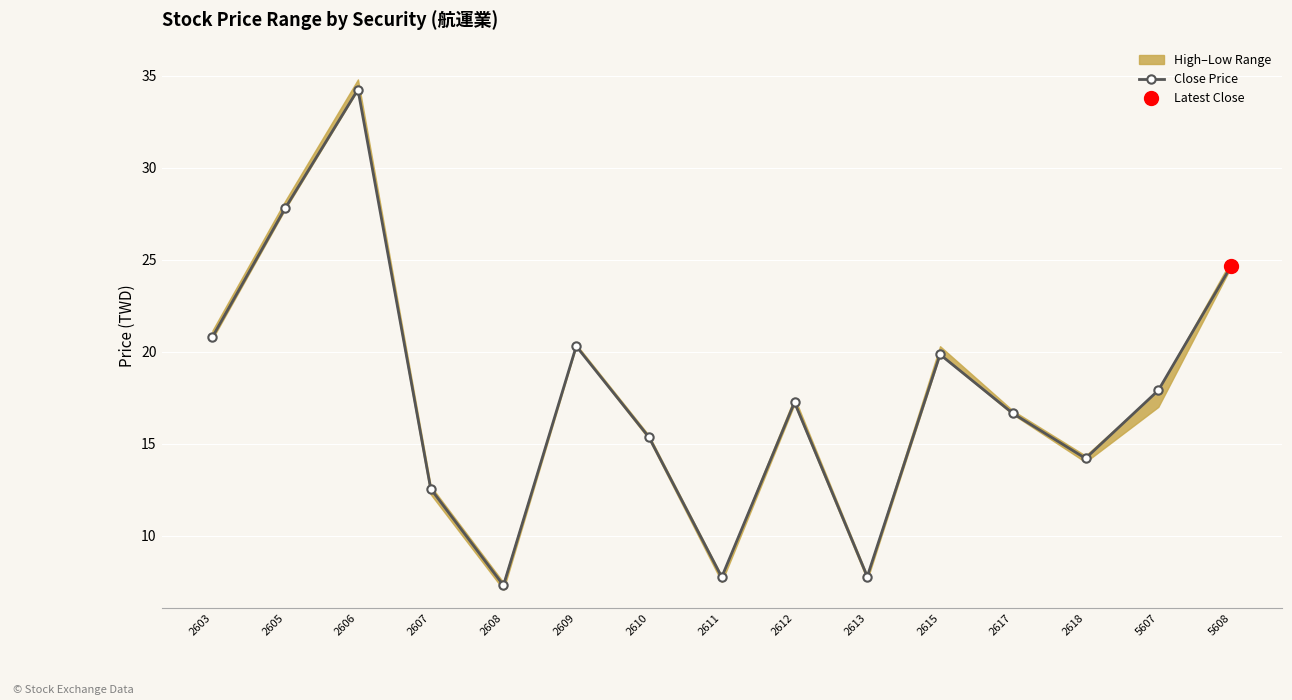

Is it true that the value at 5608 is 12.4?

False